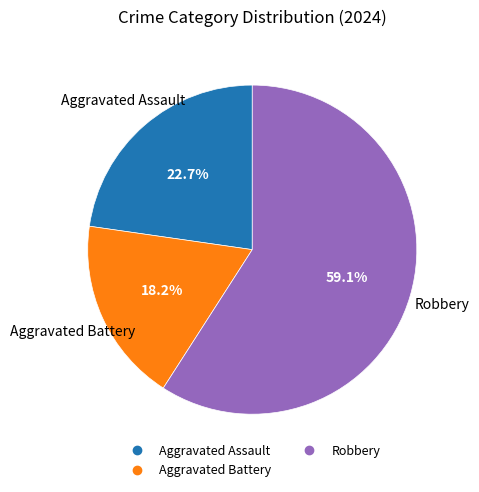

Is there a majority slice in this chart?

Yes